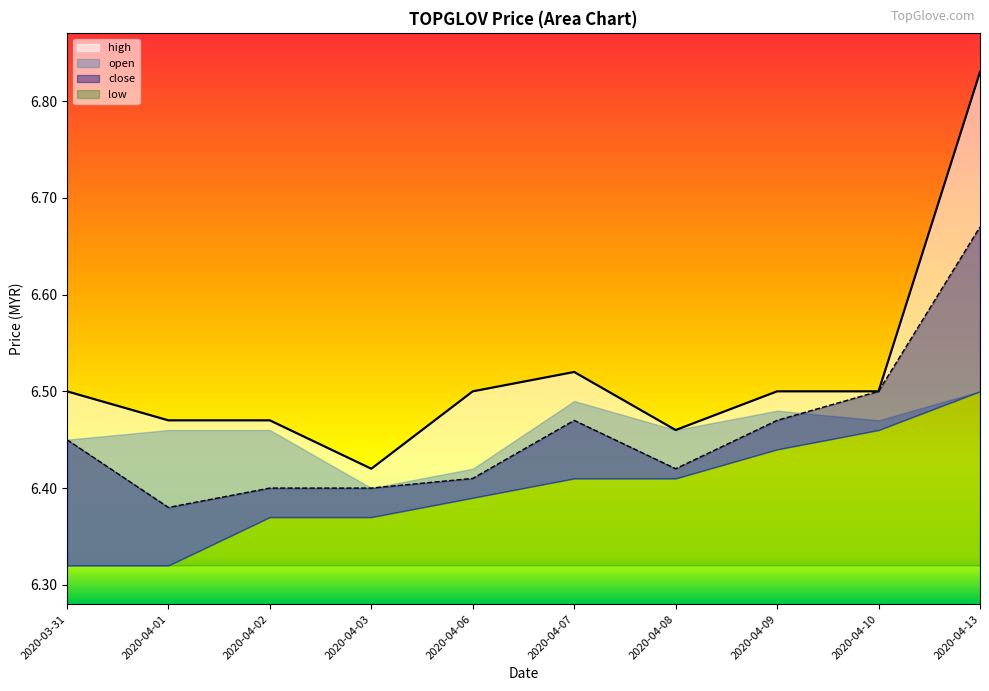

At which category is the sum across all series the highest?

2020-04-13